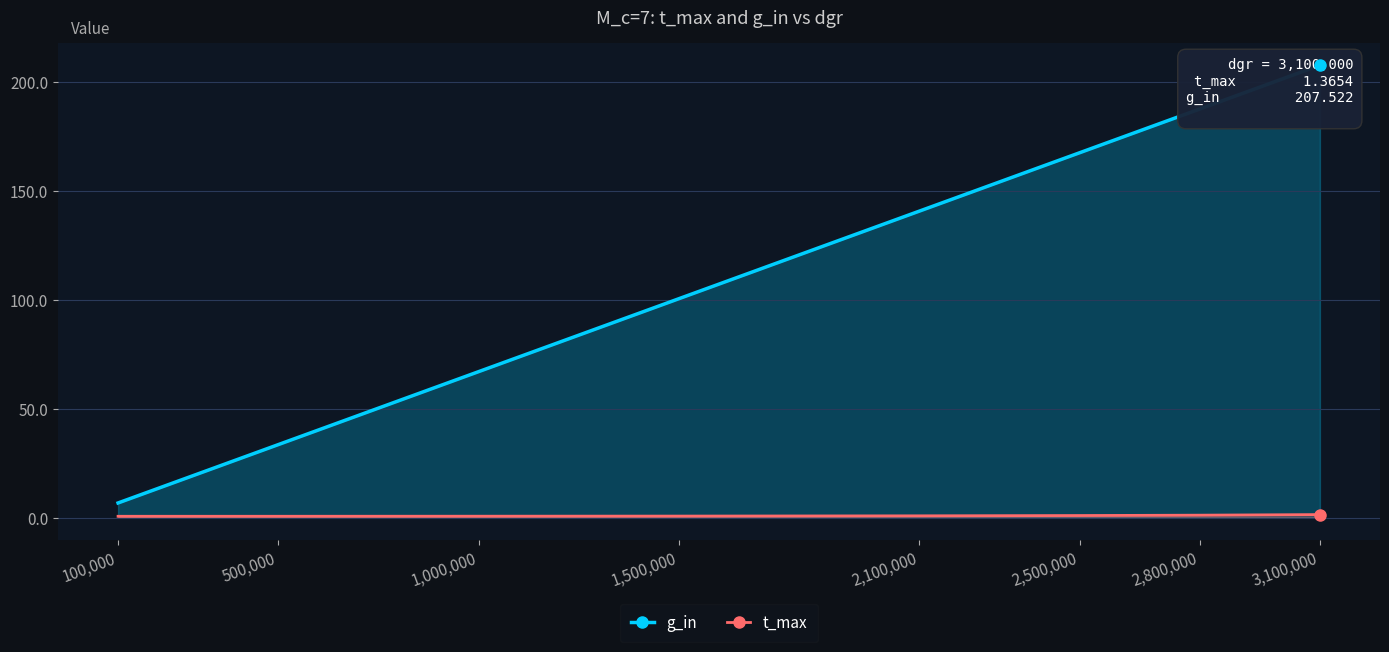

Reading left to right, extract all data points from this chart.

g_in: 6.7	33.5	66.9	100.4	140.6	167.4	187.4	207.5
t_max: 0.6	0.6	0.6	0.7	0.8	0.9	1.1	1.4